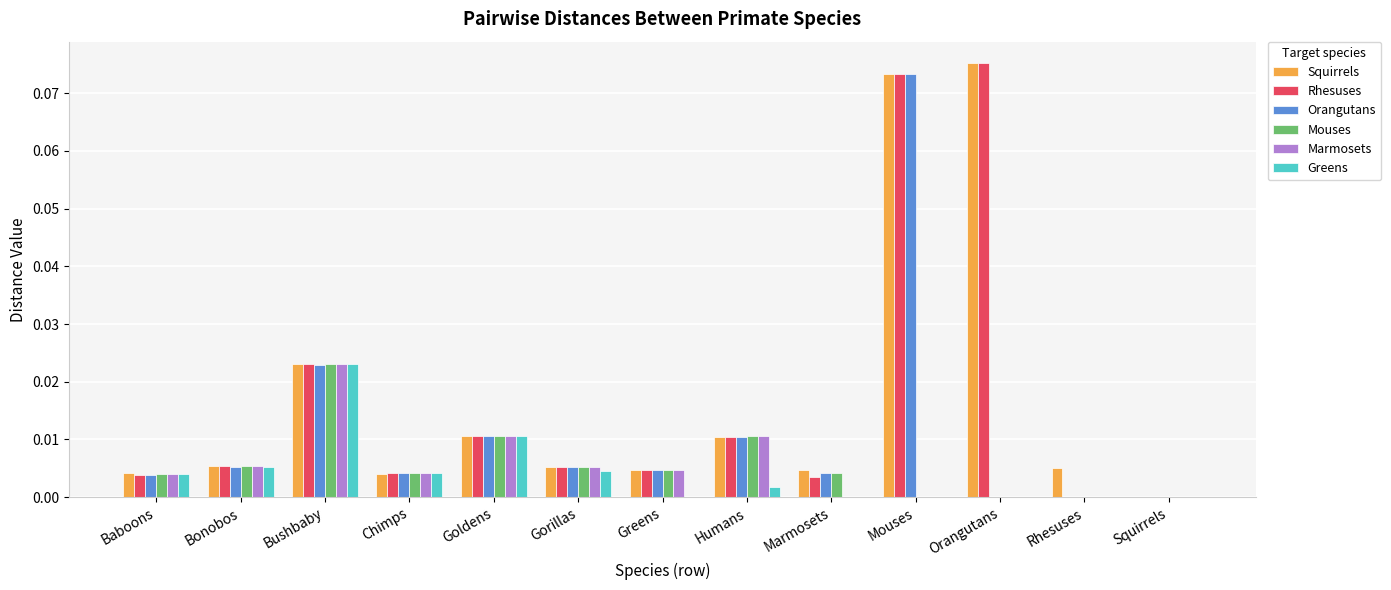

True or false: Greens has a value of 0.0 at Bonobos.

True